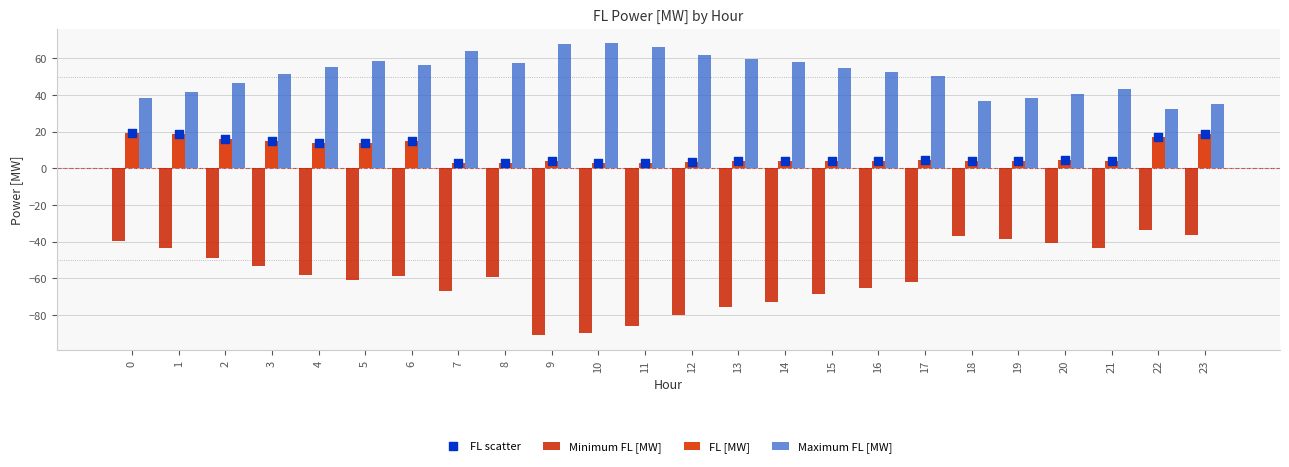

Which series has the largest total across all categories?

Maximum FL [MW]